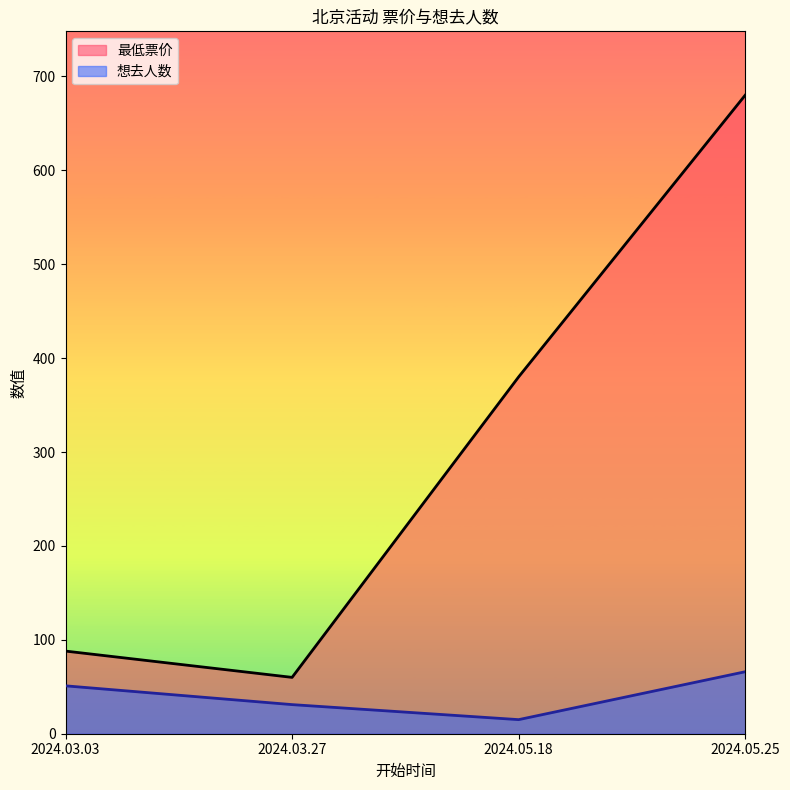

What is the difference between the second highest and minimum values in the 想去人数 series?

36